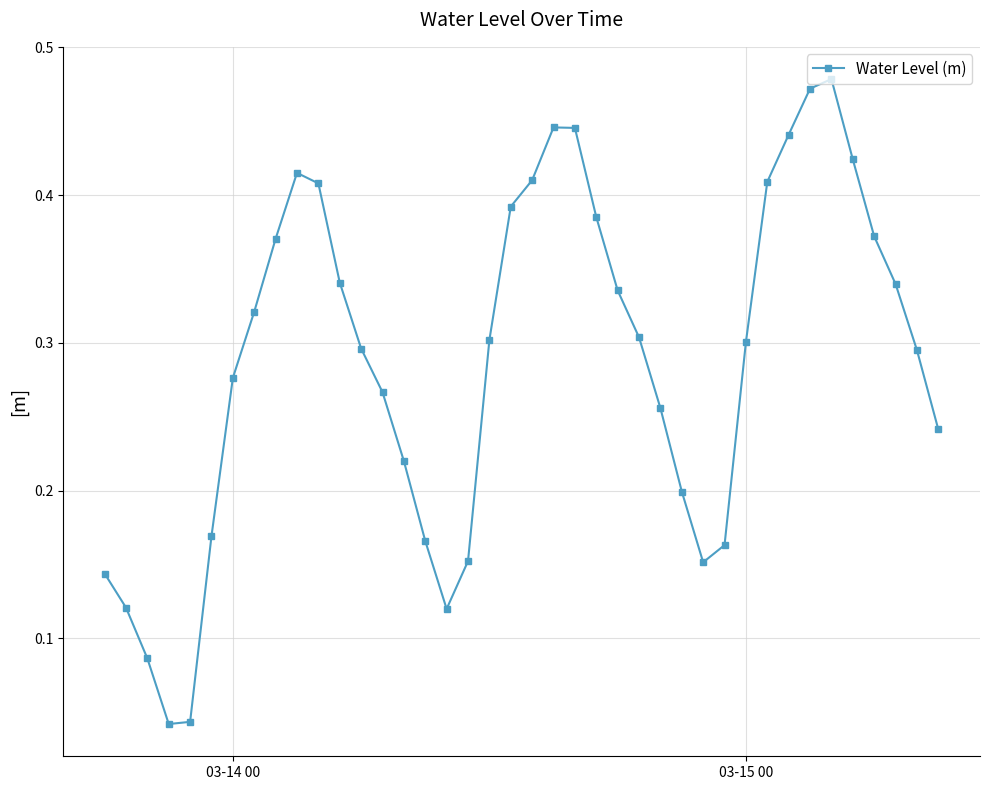

What is the sum of all values?

11.5